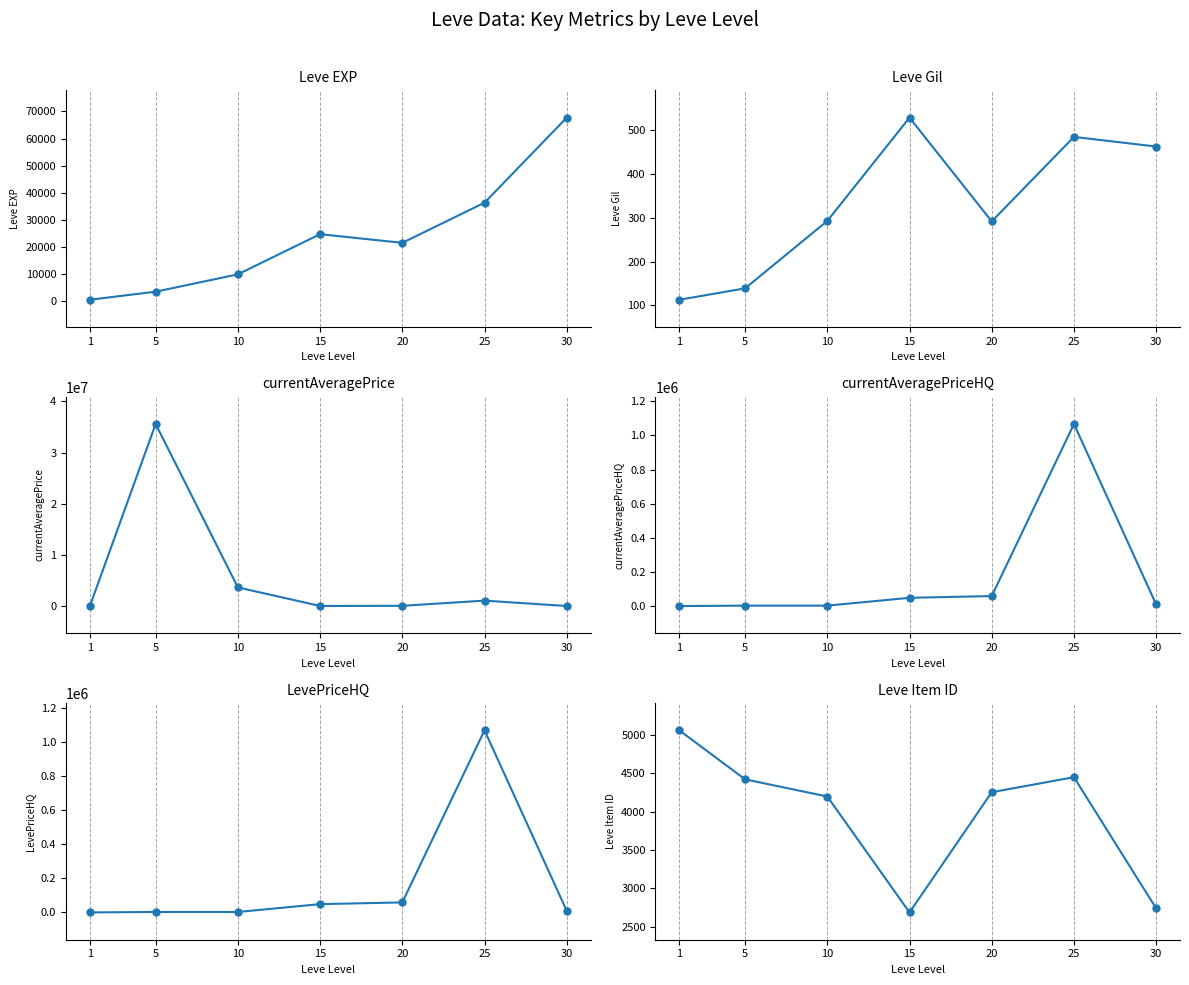

True or false: LevePriceHQ and currentAveragePriceHQ cross at least once.

False